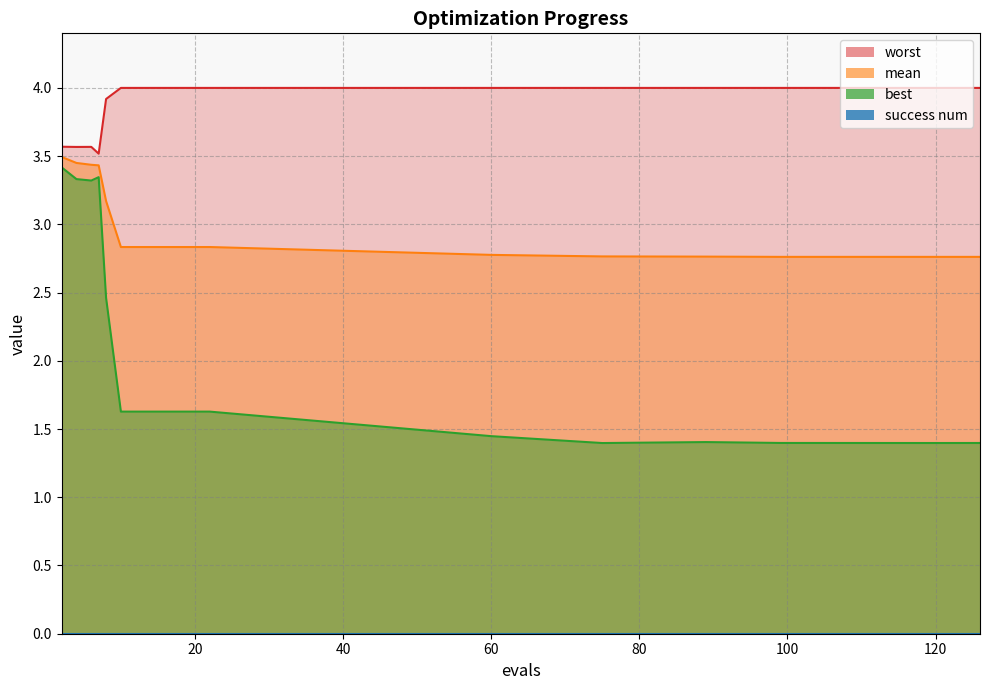

True or false: worst has more than 0 points higher than both neighbors.

True